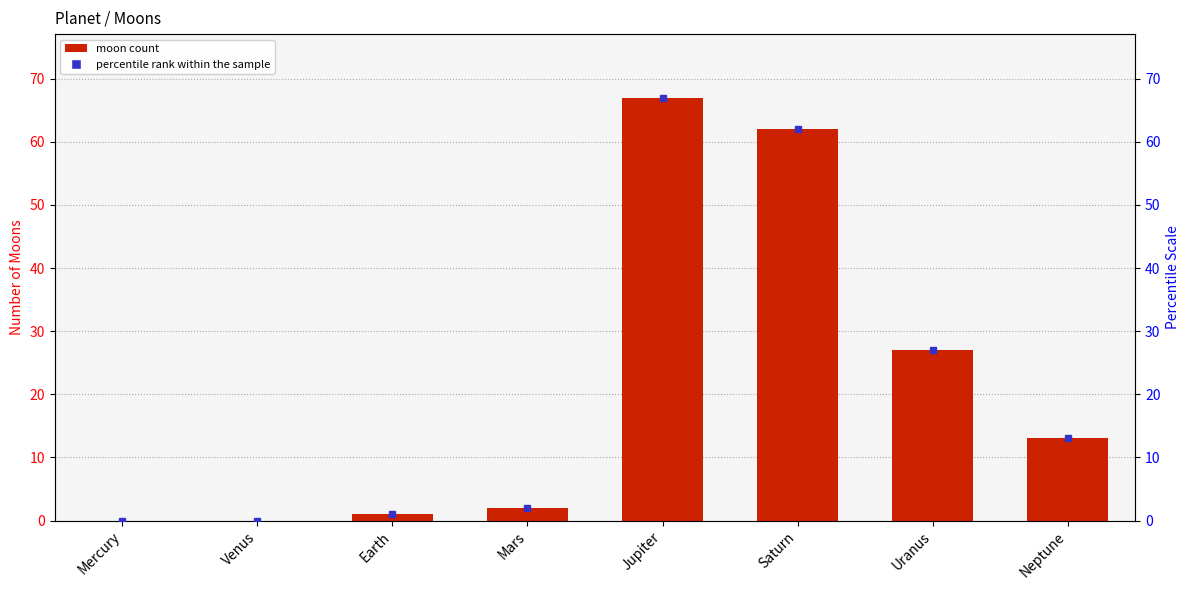

Which has a higher value, Uranus or Venus?

Uranus